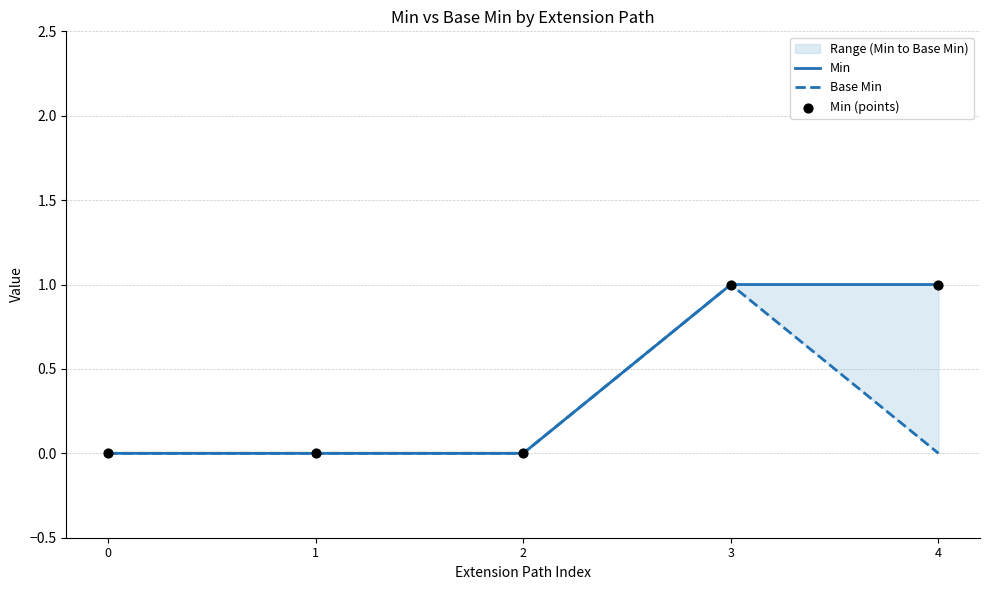

Which series reaches the maximum Y coordinate?

Min